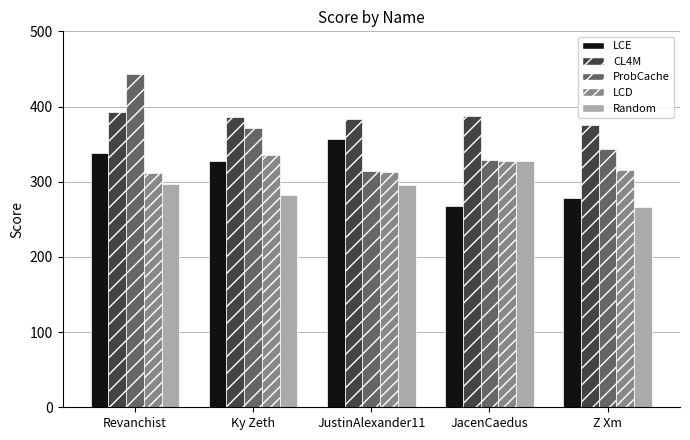

Between Revanchist and JacenCaedus, which series saw the biggest shift?

ProbCache